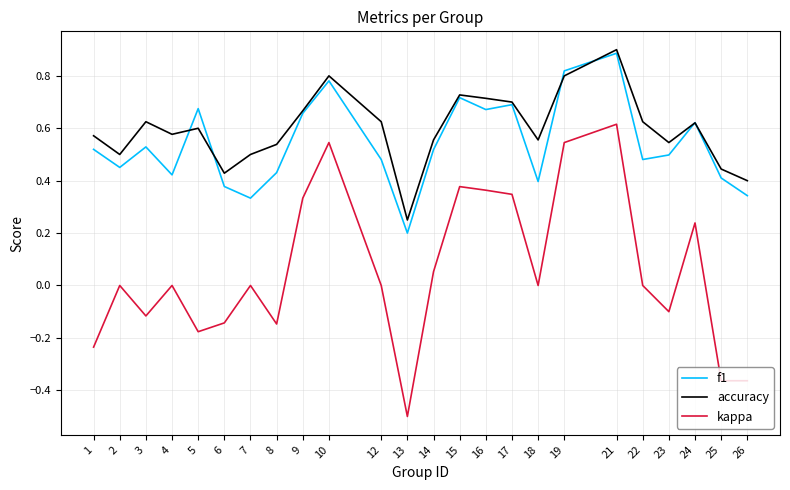

At which label does accuracy reach its minimum?

13